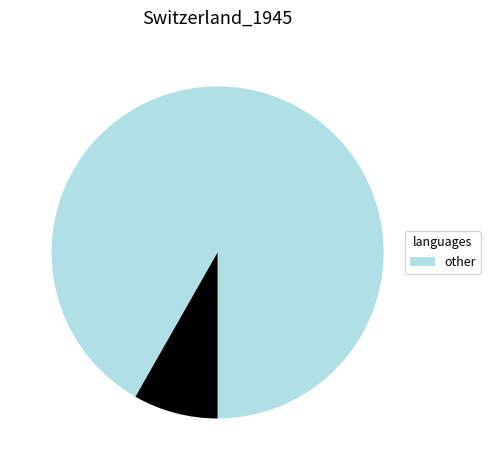

Does any single category account for the majority?

Yes